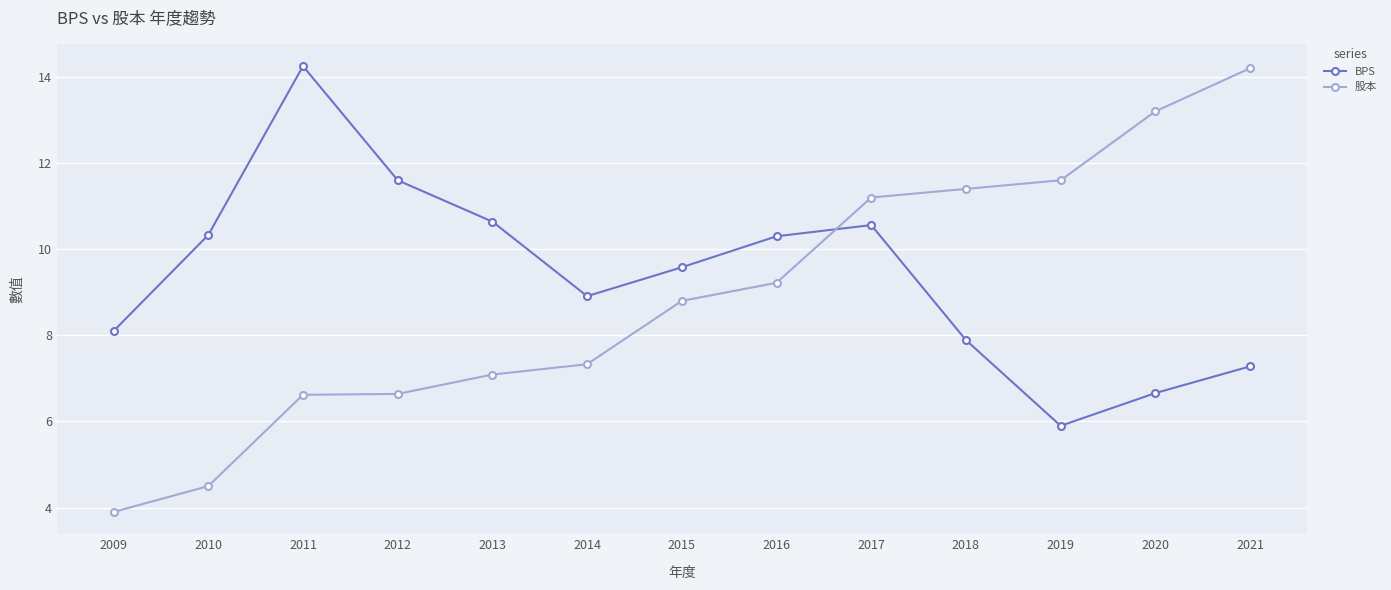

True or false: BPS has more than 2 points higher than both neighbors.

False